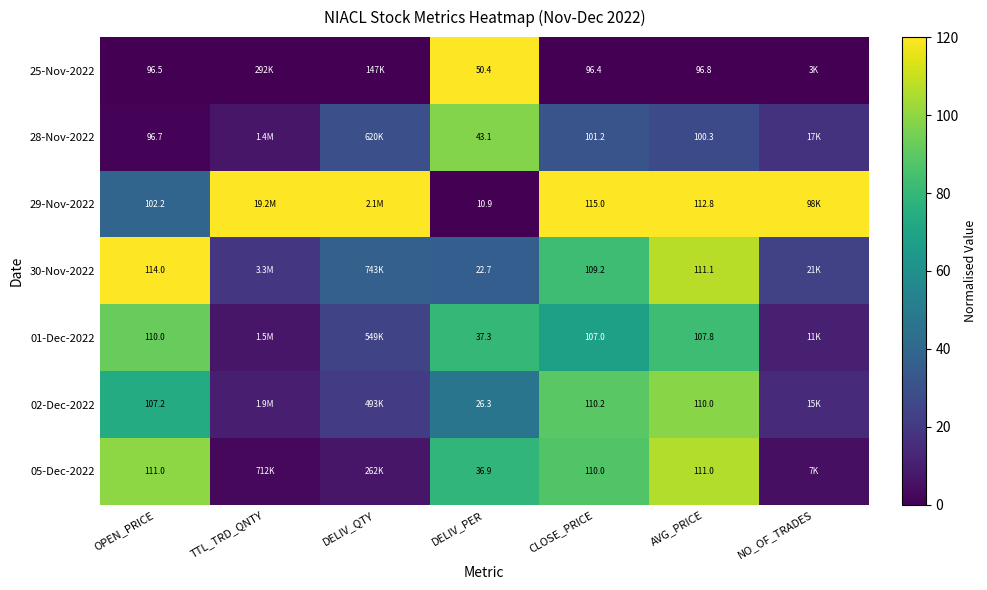

Is the value of 05-Dec-2022 at AVG_PRICE greater than the value of 25-Nov-2022 at OPEN_PRICE?

Yes